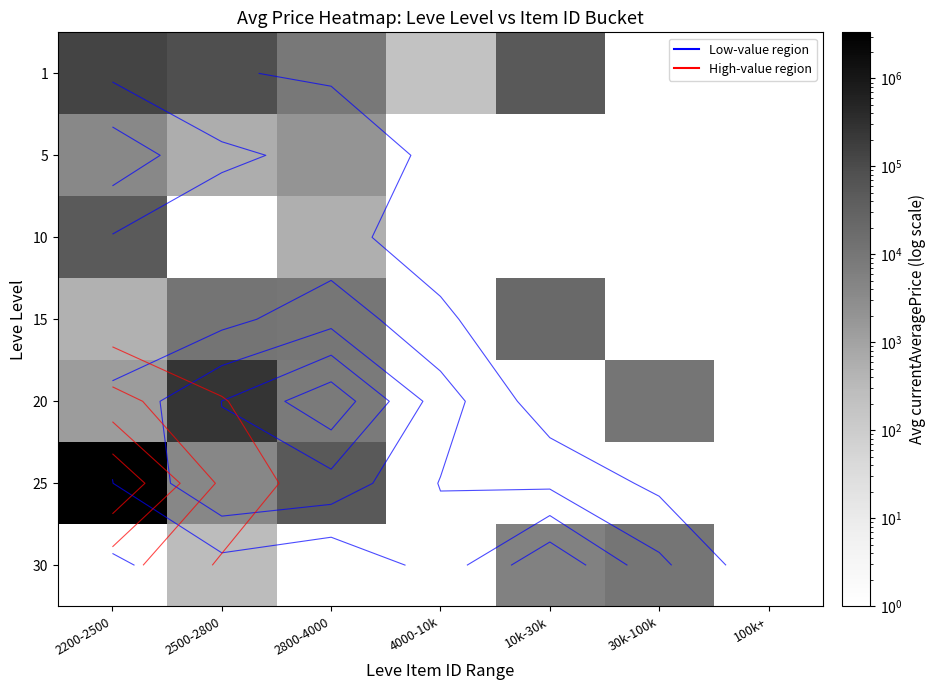

What is the spread (max minus min) of values at 2800-4000?

49460.0